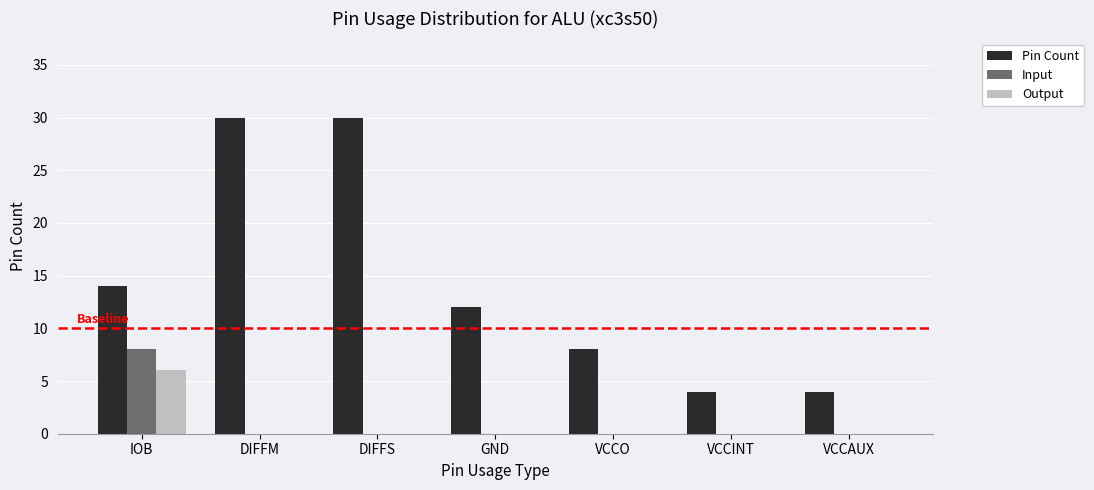

Reading left to right, transcribe all the data shown in this chart.

Pin Count: IOB=14	DIFFM=30	DIFFS=30	GND=12	VCCO=8	VCCINT=4	VCCAUX=4
Input: IOB=8	DIFFM=0	DIFFS=0	GND=0	VCCO=0	VCCINT=0	VCCAUX=0
Output: IOB=6	DIFFM=0	DIFFS=0	GND=0	VCCO=0	VCCINT=0	VCCAUX=0